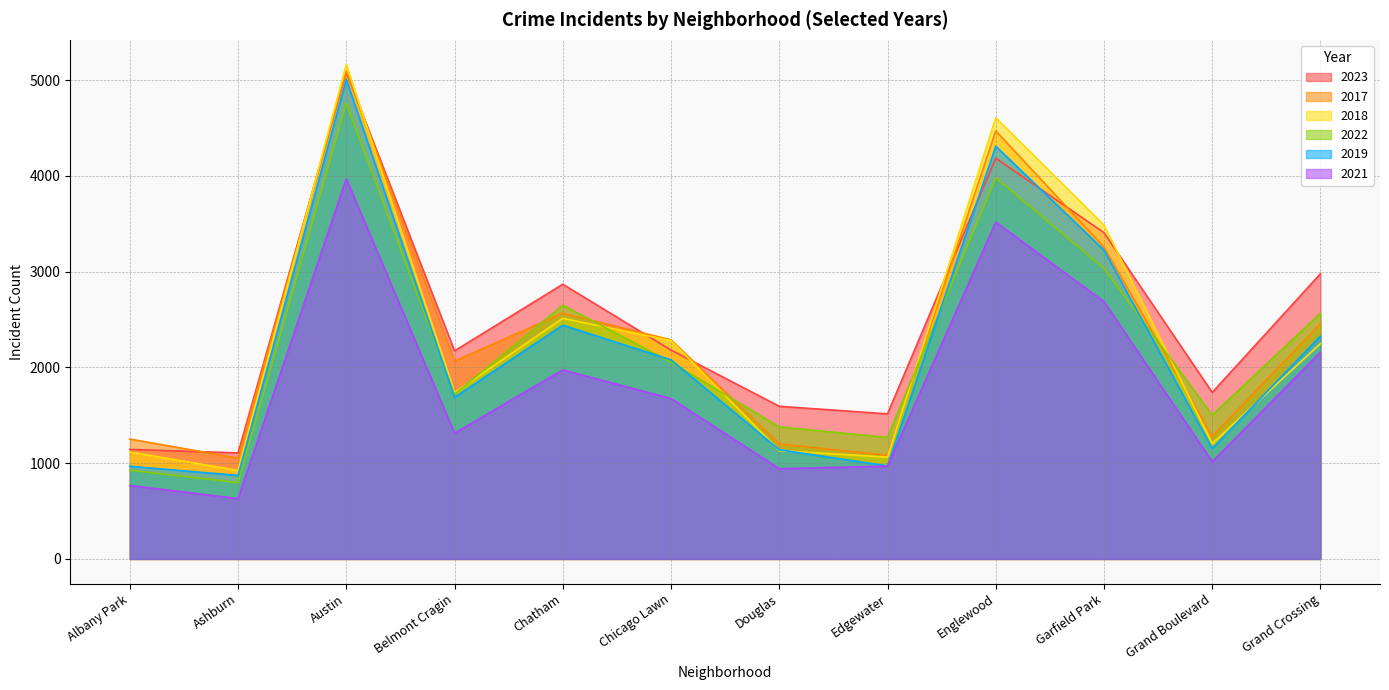

What is the label of the 4th point from the right?

Englewood